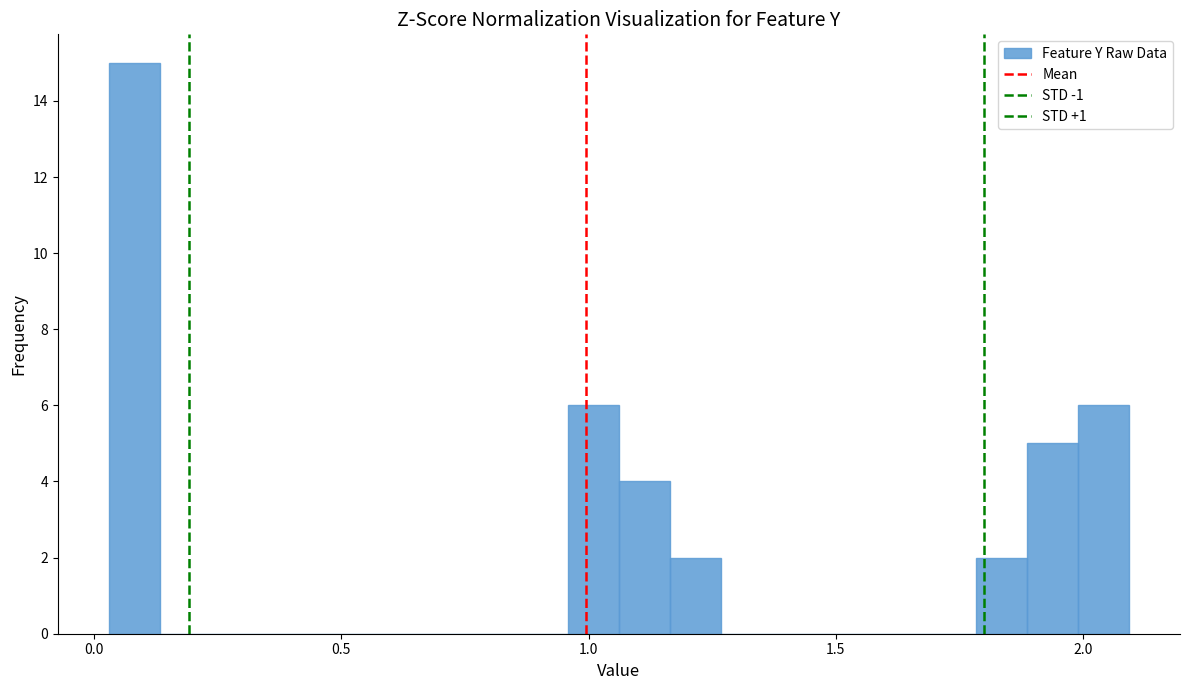

Read against the x-axis, roughly where is the centre of the tallest bar?

0.10